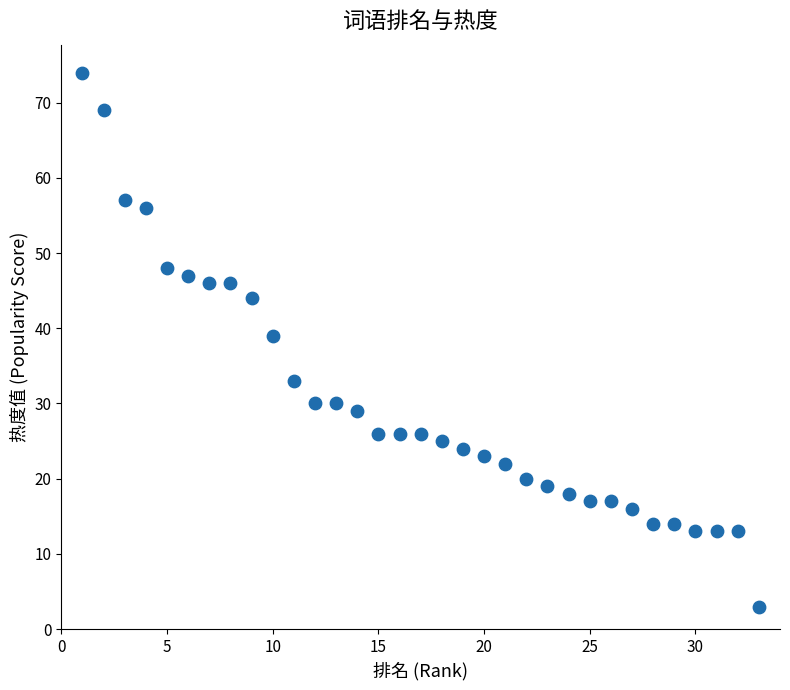

What is the range of X values (max minus min)?

32